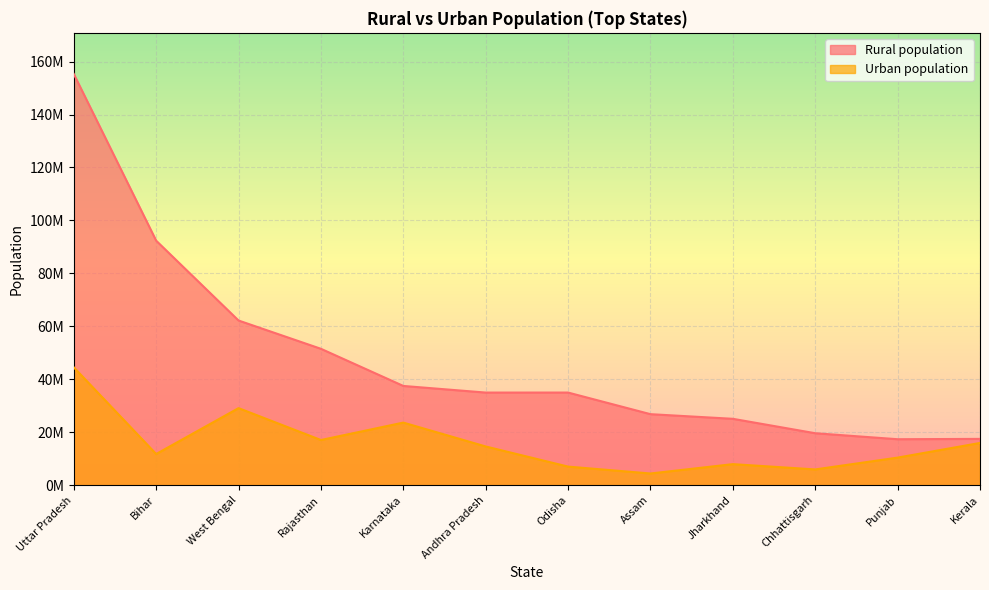

Which has a higher value, Assam or Rajasthan?

Rajasthan